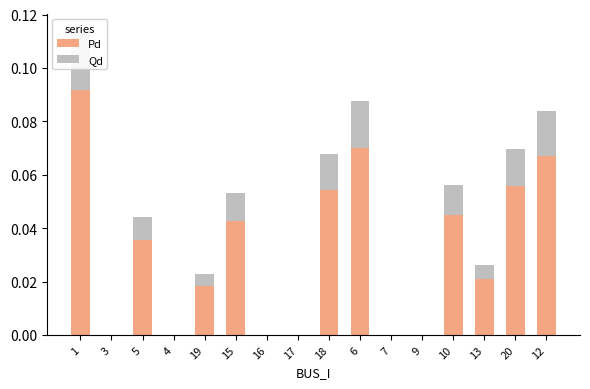

Reading right to left, list all the values displayed in this chart.

Pd: 12=0.1	20=0.1	13=0.0	10=0.0	9=0.0	7=0.0	6=0.1	18=0.1	17=0.0	16=0.0	15=0.0	19=0.0	4=0.0	5=0.0	3=0.0	1=0.1
Qd: 12=0.0	20=0.0	13=0.0	10=0.0	9=0.0	7=0.0	6=0.0	18=0.0	17=0.0	16=0.0	15=0.0	19=0.0	4=0.0	5=0.0	3=0.0	1=0.0